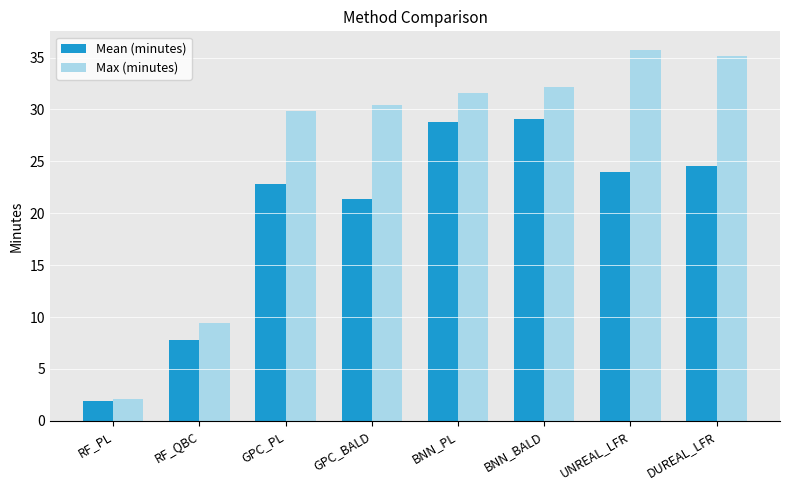

What is the highest value of the Mean (minutes) series?

29.1